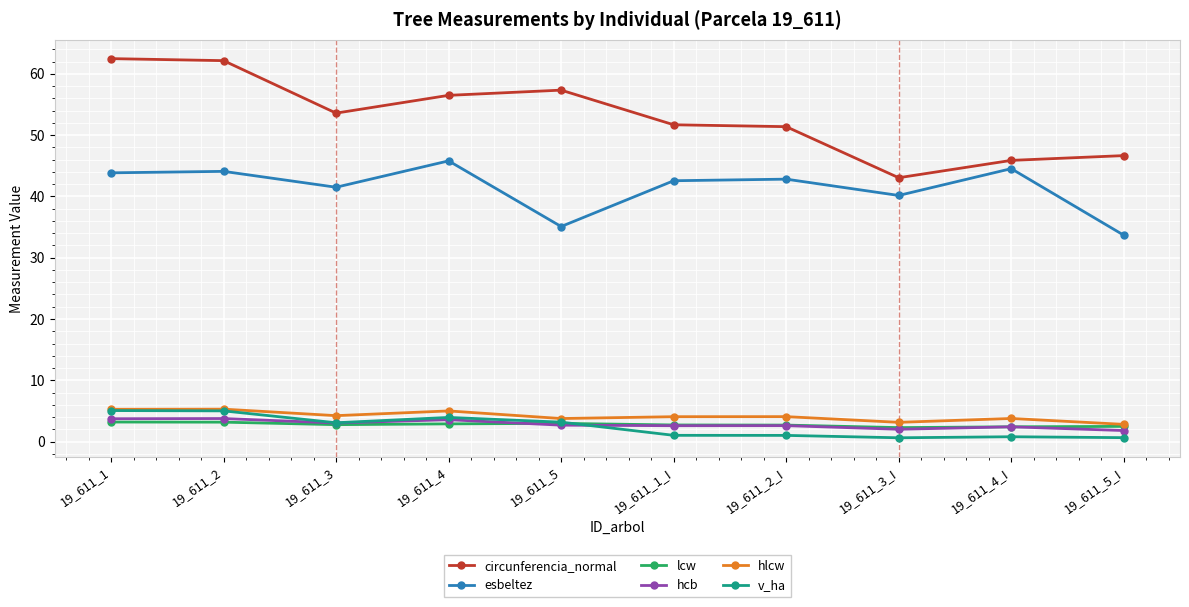

What is the spread (max minus min) of values at 19_611_4?

53.6